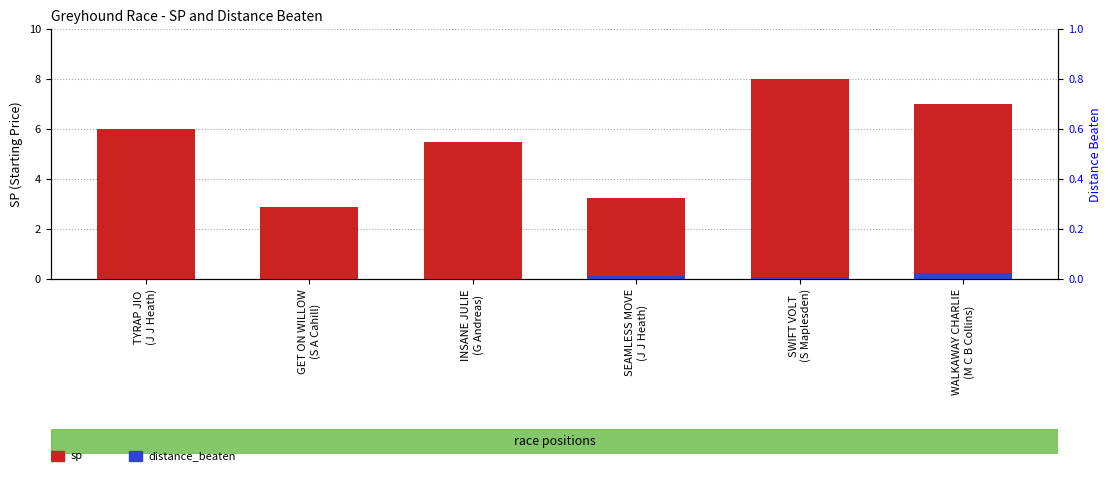

What is the value of the sp bar at the 5th from the left?

8.0